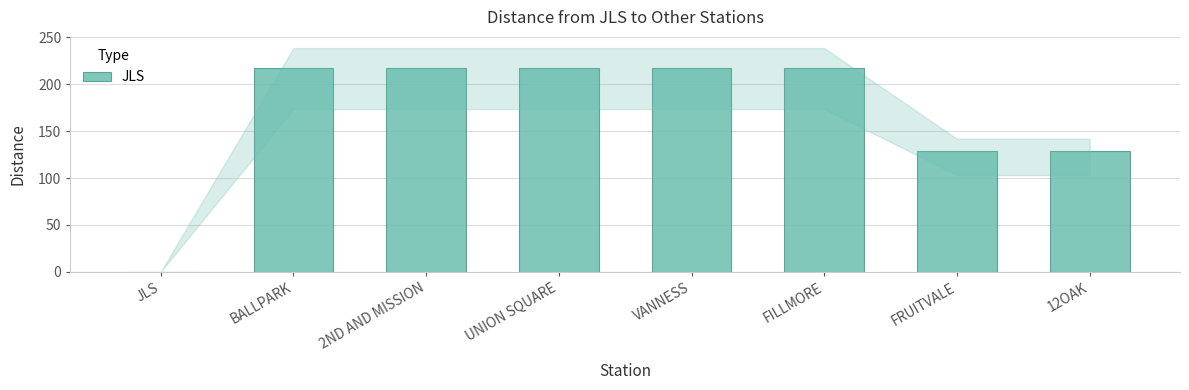

True or false: the data shows 226 at 12OAK.

False